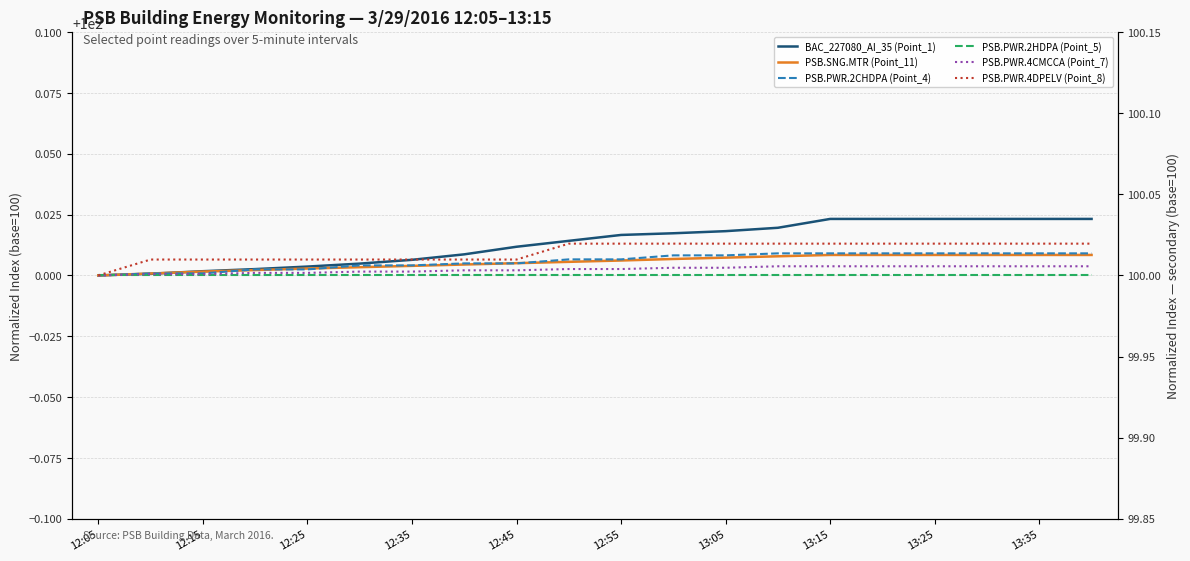

What is the value of the PSB.SNG.MTR (Point_11) point at the 2nd from the left?

100.0